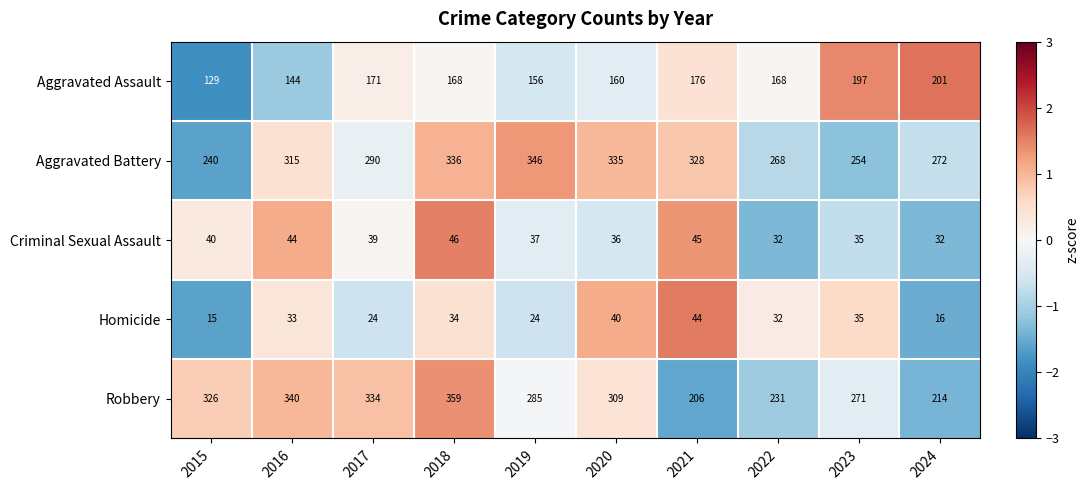

What is the sum of the Robbery values at 2019 and 2020?

594